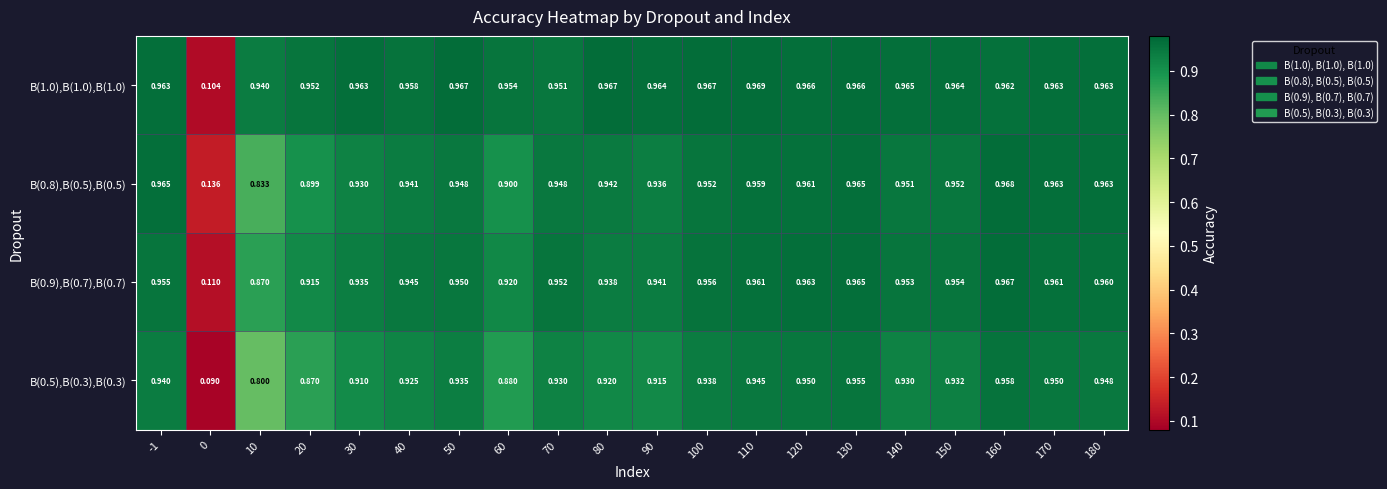

Is the value of B(0.9),B(0.7),B(0.7) at 140 greater than the value of B(1.0),B(1.0),B(1.0) at 160?

No